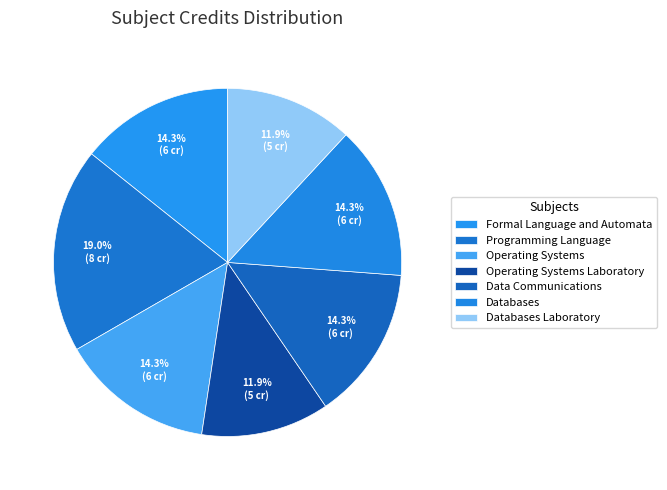

To the nearest percent, what is the combined percentage of Programming Language and Databases Laboratory?

31%